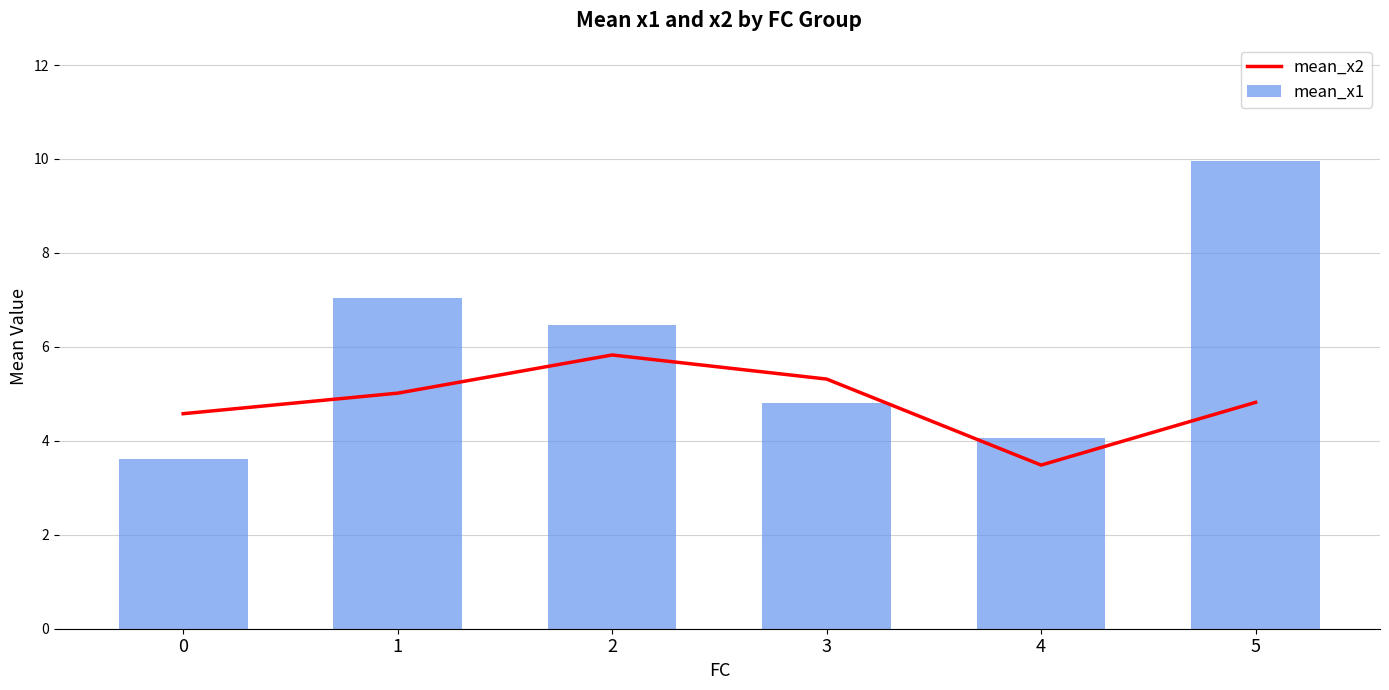

Reading left to right, extract all data points from this chart.

mean_x2: 4.6	5.0	5.8	5.3	3.5	4.8
mean_x1: 3.6	7.0	6.5	4.8	4.1	10.0